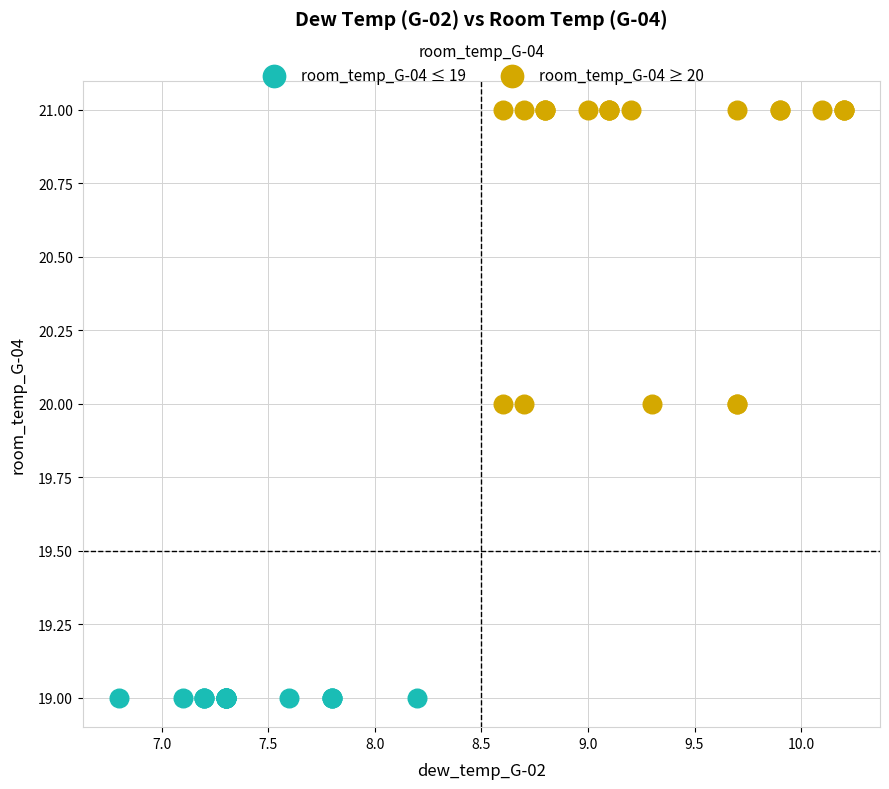

Which series contains the highest Y value?

room_temp_G-04 ≥ 20